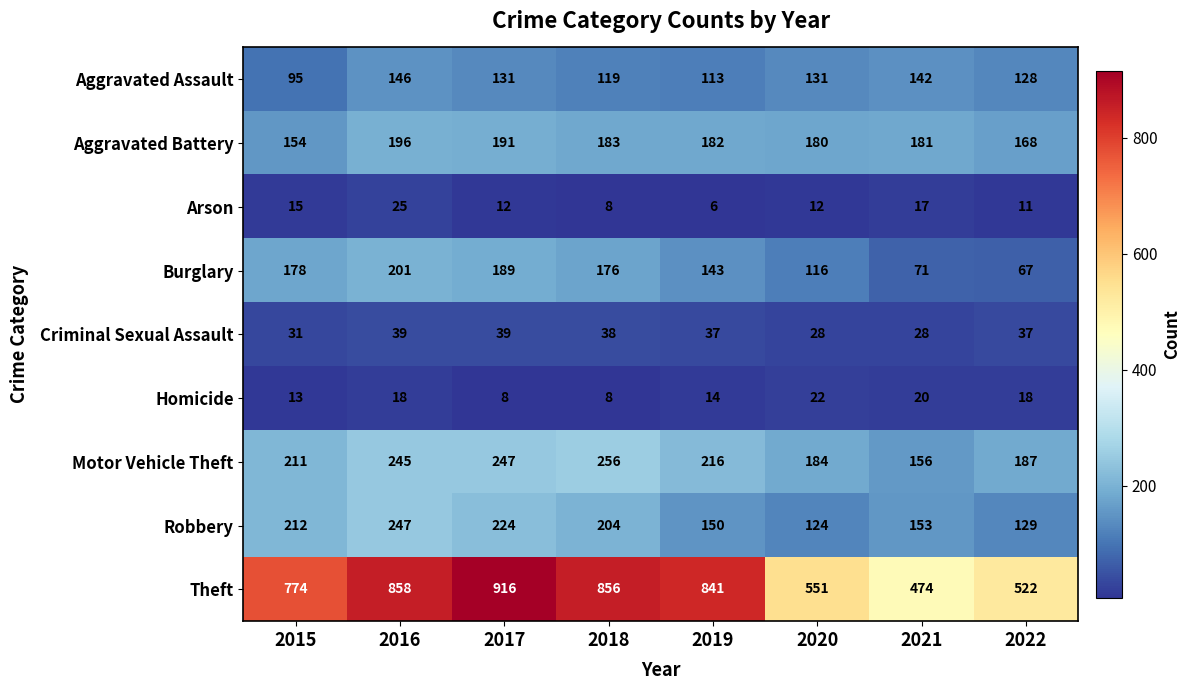

Where does the Motor Vehicle Theft series first go above 216?

2016